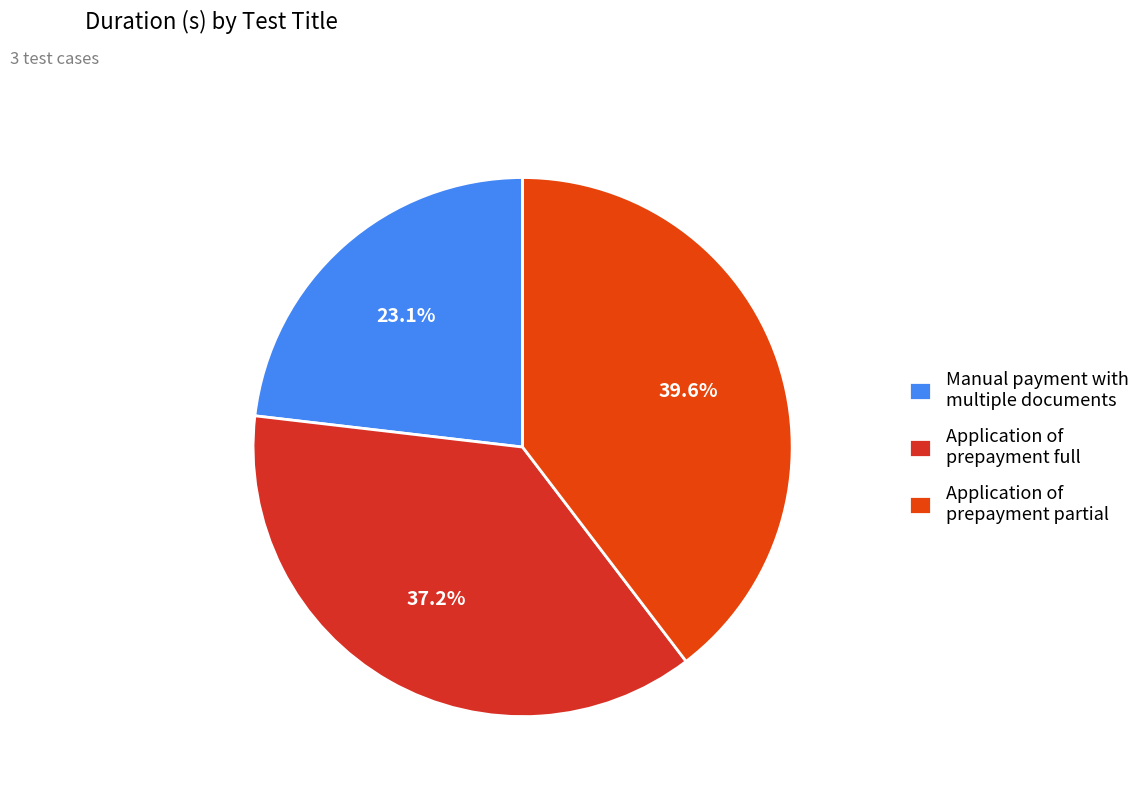

Rank the categories by value from lowest to highest.

Manual payment with multiple documents, Application of prepayment full, Application of prepayment partial